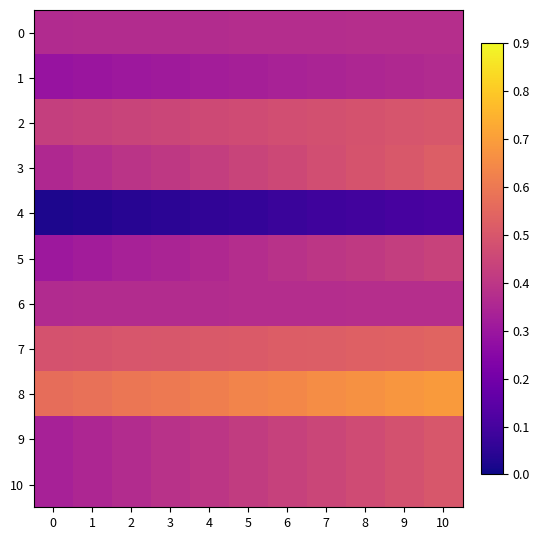

What is the spread (max minus min) of values at 1?

0.5